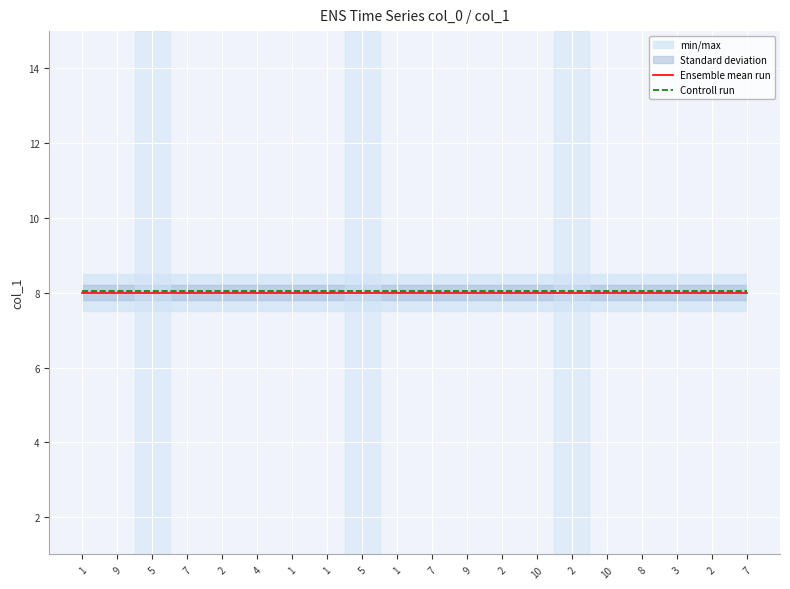

What is the label of the 7th point from the left?

1